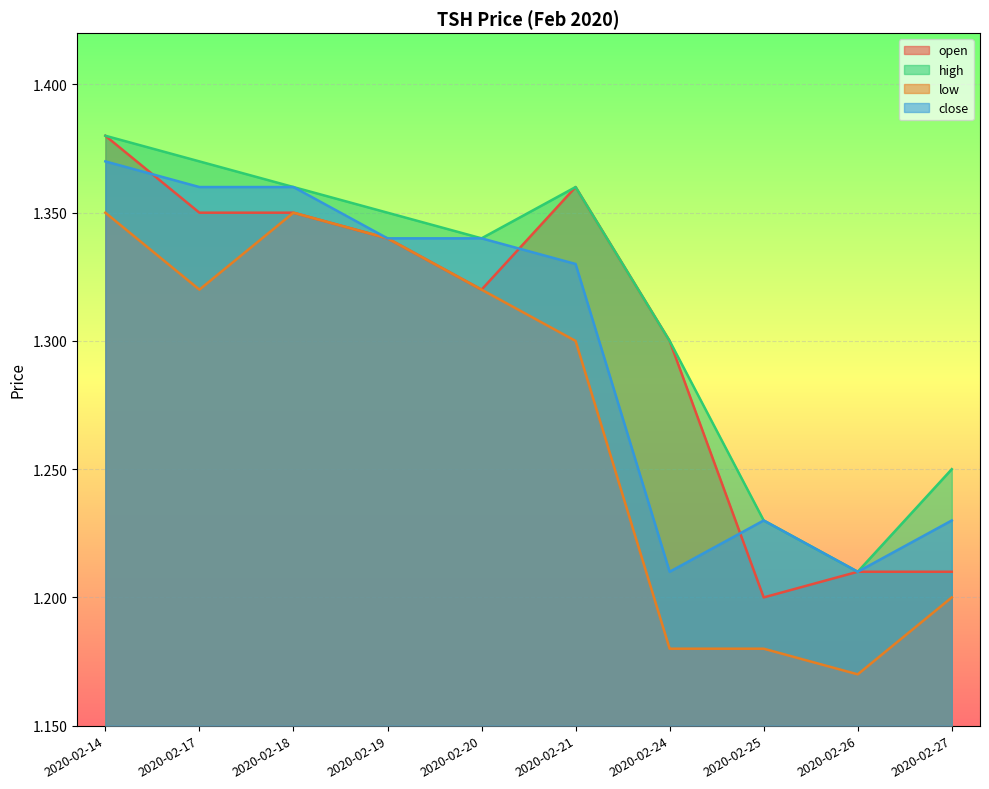

Reading left to right, what are all the values shown in this chart?

open: 1.4	1.4	1.4	1.3	1.3	1.4	1.3	1.2	1.2	1.2
high: 1.4	1.4	1.4	1.4	1.3	1.4	1.3	1.2	1.2	1.2
low: 1.4	1.3	1.4	1.3	1.3	1.3	1.2	1.2	1.2	1.2
close: 1.4	1.4	1.4	1.3	1.3	1.3	1.2	1.2	1.2	1.2